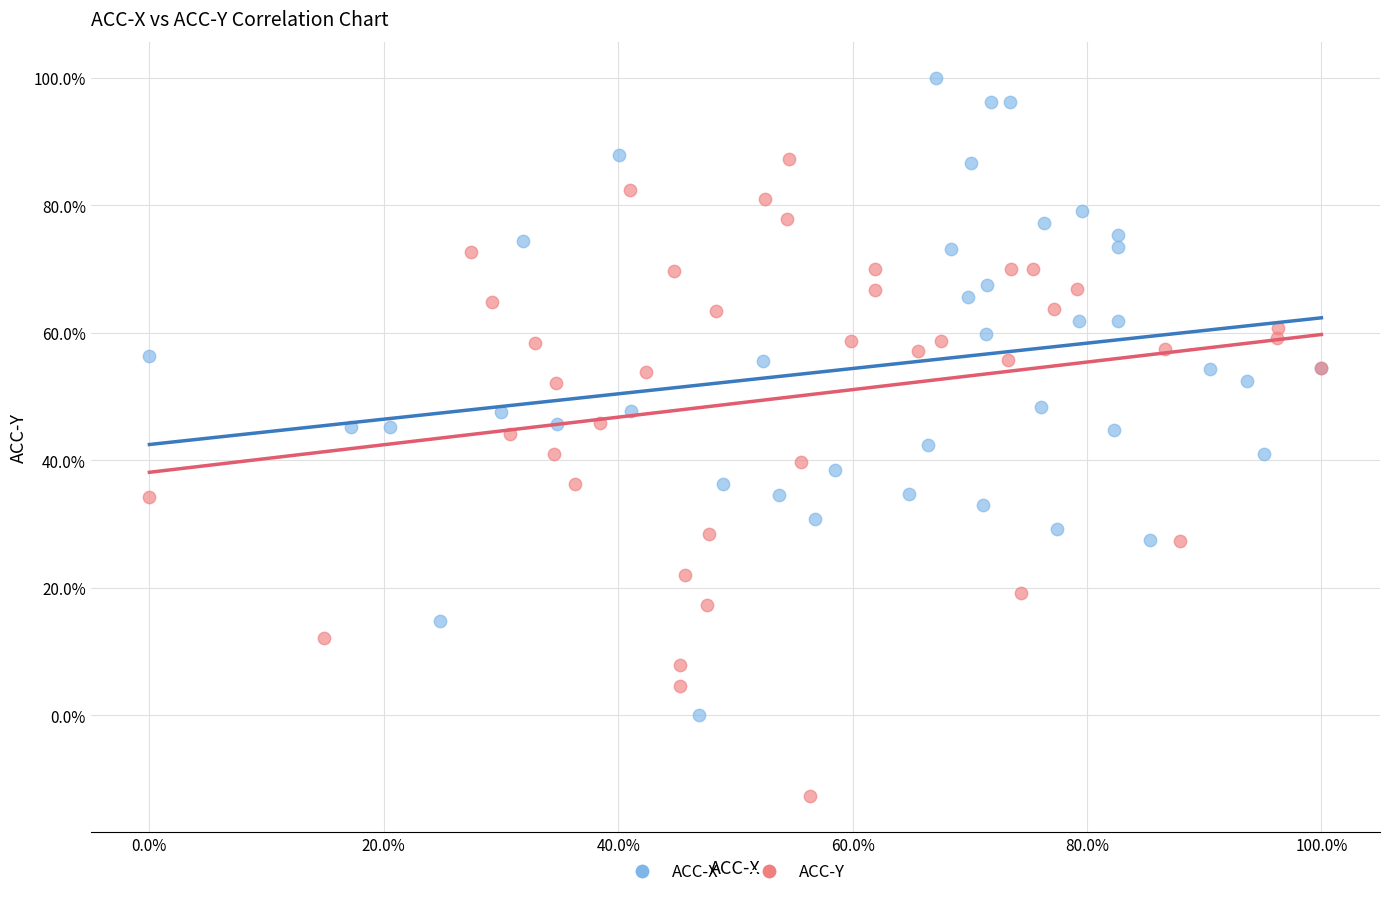

Which series reaches the minimum Y coordinate?

ACC-Y